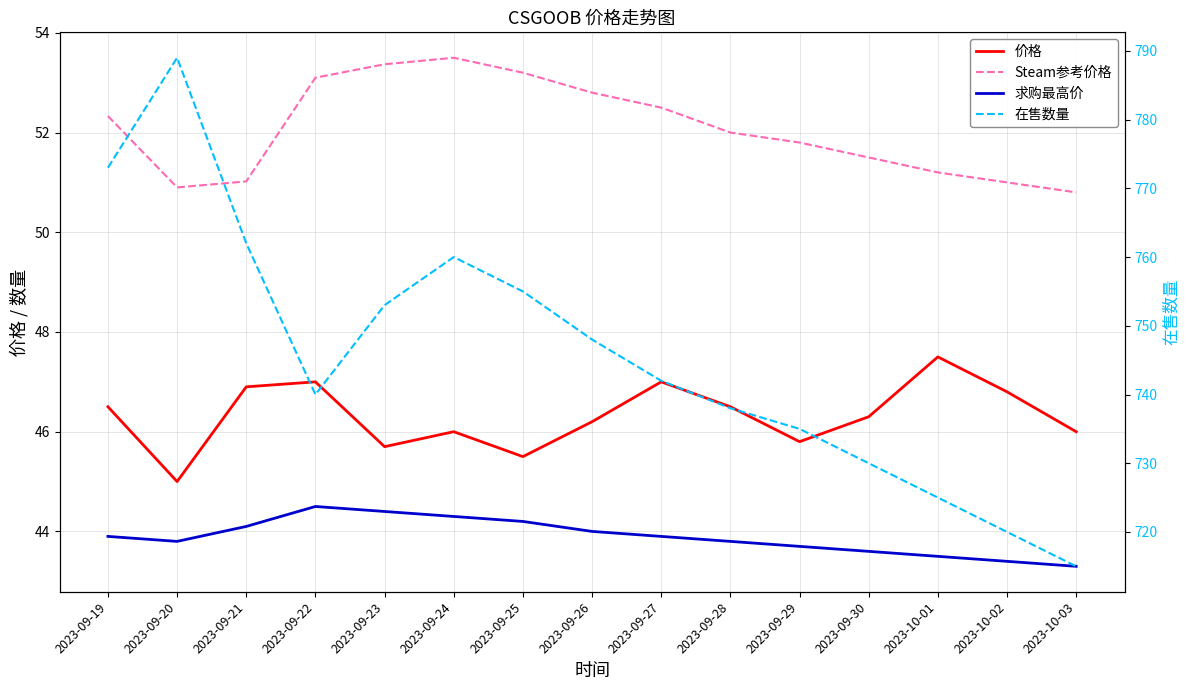

What position from the right is 2023-09-29?

5